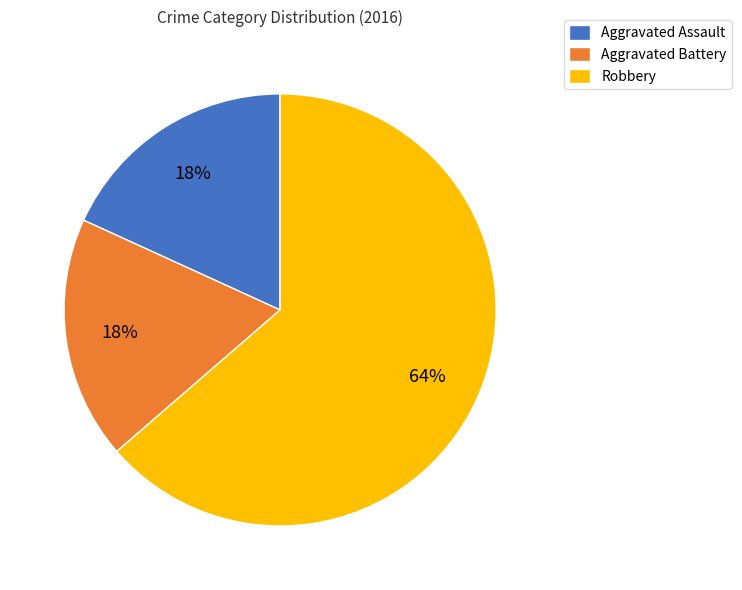

Do Aggravated Assault and Robbery together represent more than half of the pie?

Yes